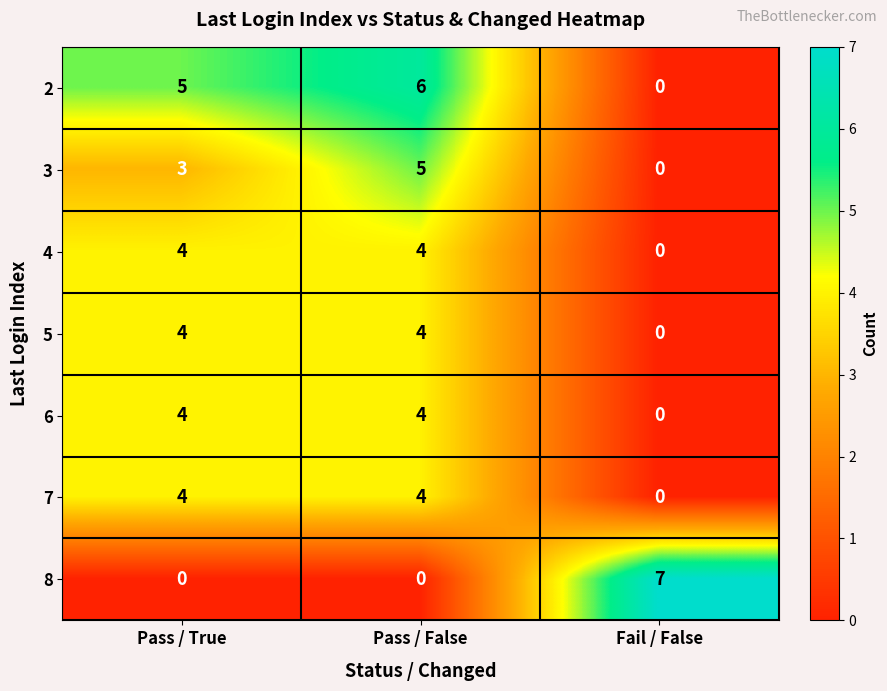

At which category is the sum across all series the highest?

Pass / False